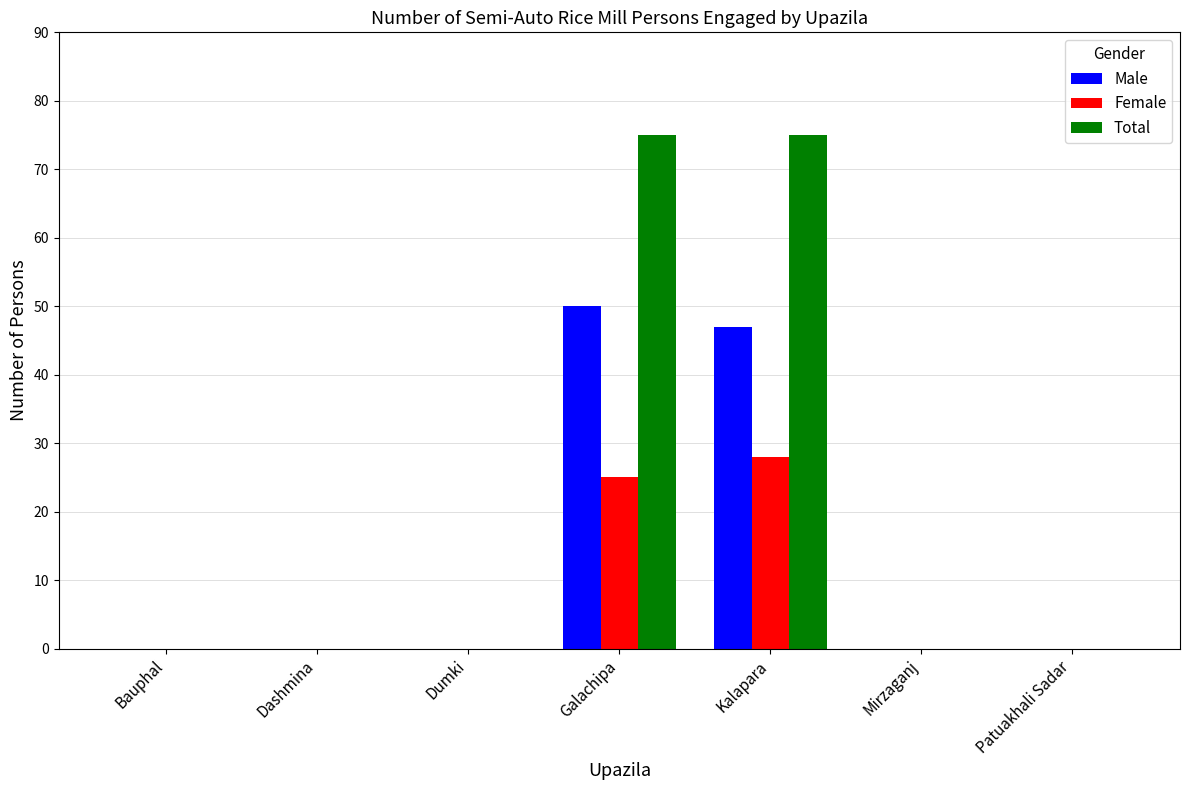

Is the value of Total at Kalapara greater than the value of Female at Dashmina?

Yes